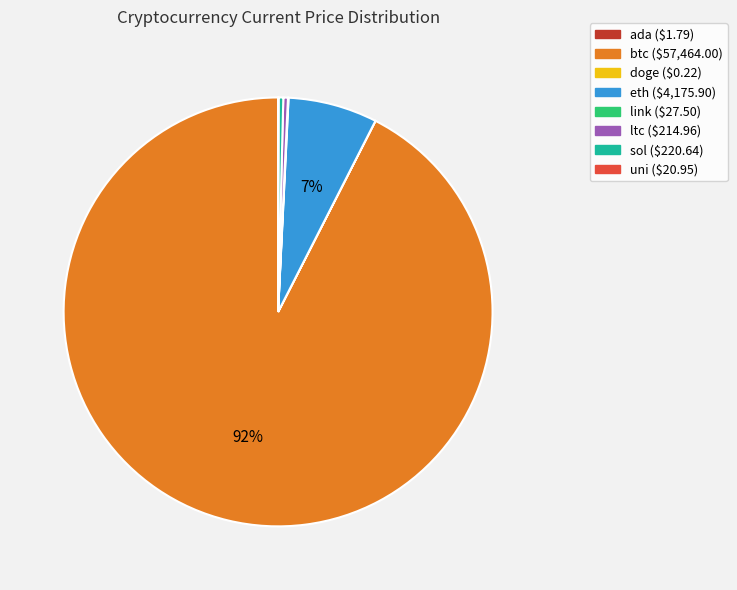

To the nearest percent, what is the average slice percentage?

12%